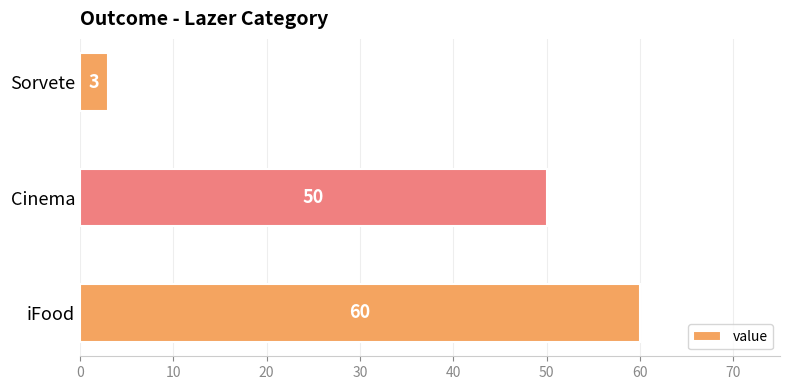

Which label corresponds to the smallest value in the chart?

Sorvete